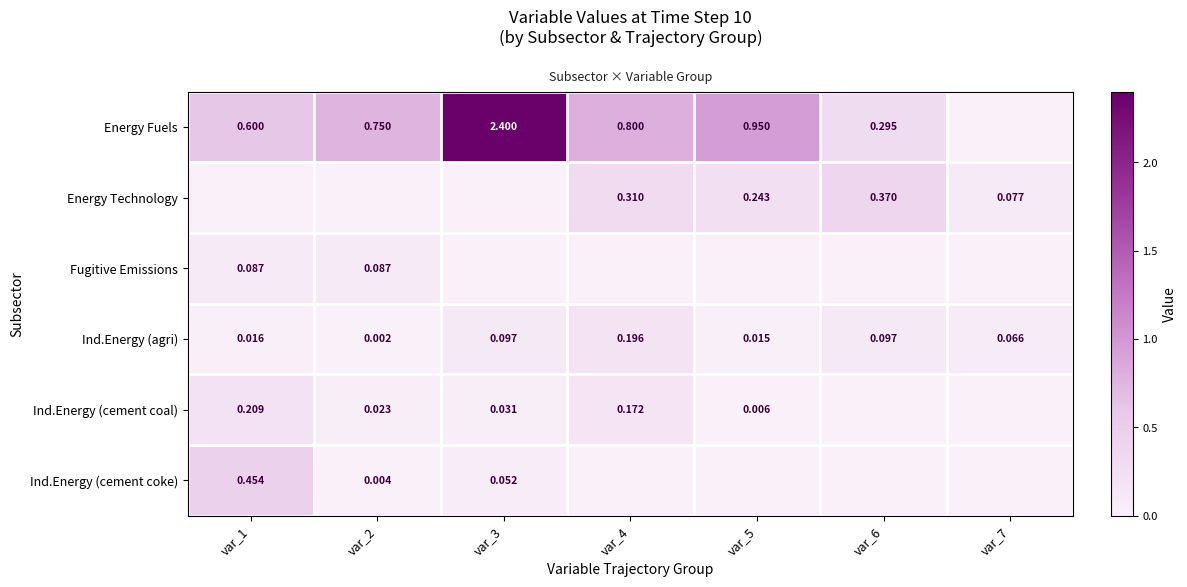

Reading right to left, extract all data points from this chart.

row_0: 0.0	0.3	0.9	0.8	2.4	0.8	0.6
row_1: 0.1	0.4	0.2	0.3	0.0	0.0	0.0
row_2: 0.0	0.0	0.0	0.0	0.0	0.1	0.1
row_3: 0.1	0.1	0.0	0.2	0.1	0.0	0.0
row_4: 0.0	0.0	0.0	0.2	0.0	0.0	0.2
row_5: 0.0	0.0	0.0	0.0	0.1	0.0	0.5